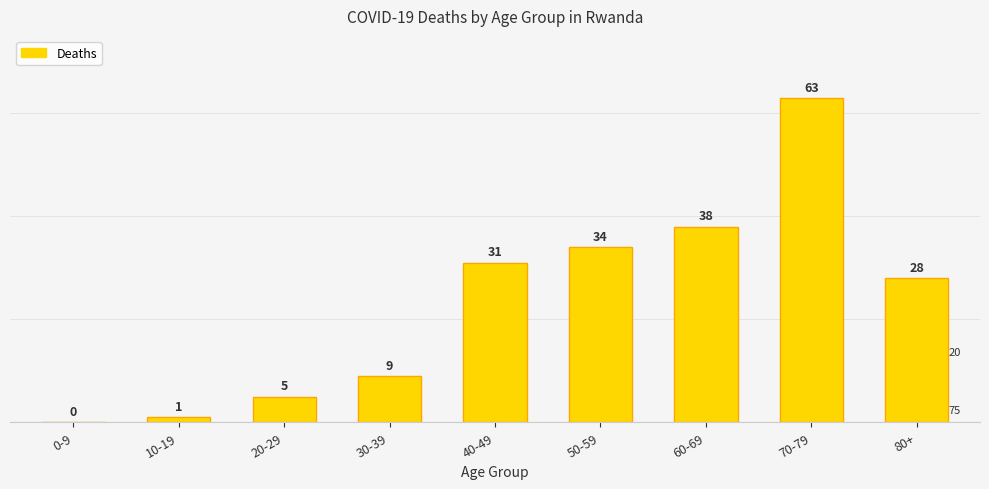

What is the ratio of the value at 50-59 to the value at 60-69?

0.9